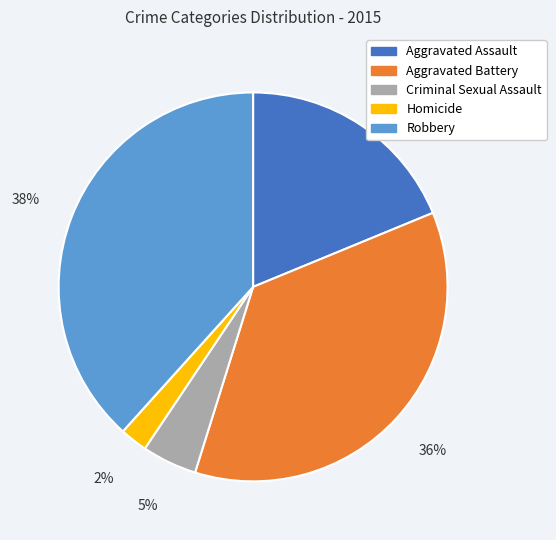

To the nearest percent, what percentage of the pie is Aggravated Battery?

36%